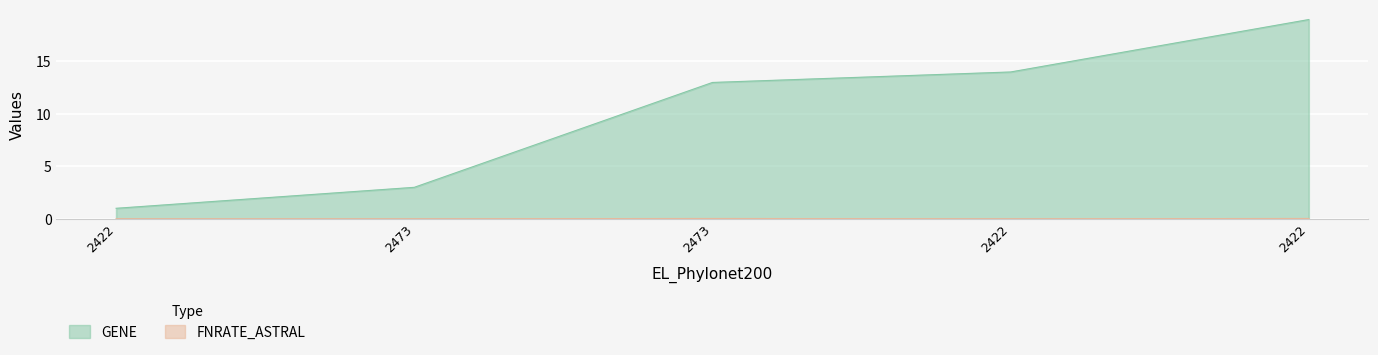

True or false: FNRATE_ASTRAL and GENE intersect in this chart.

False